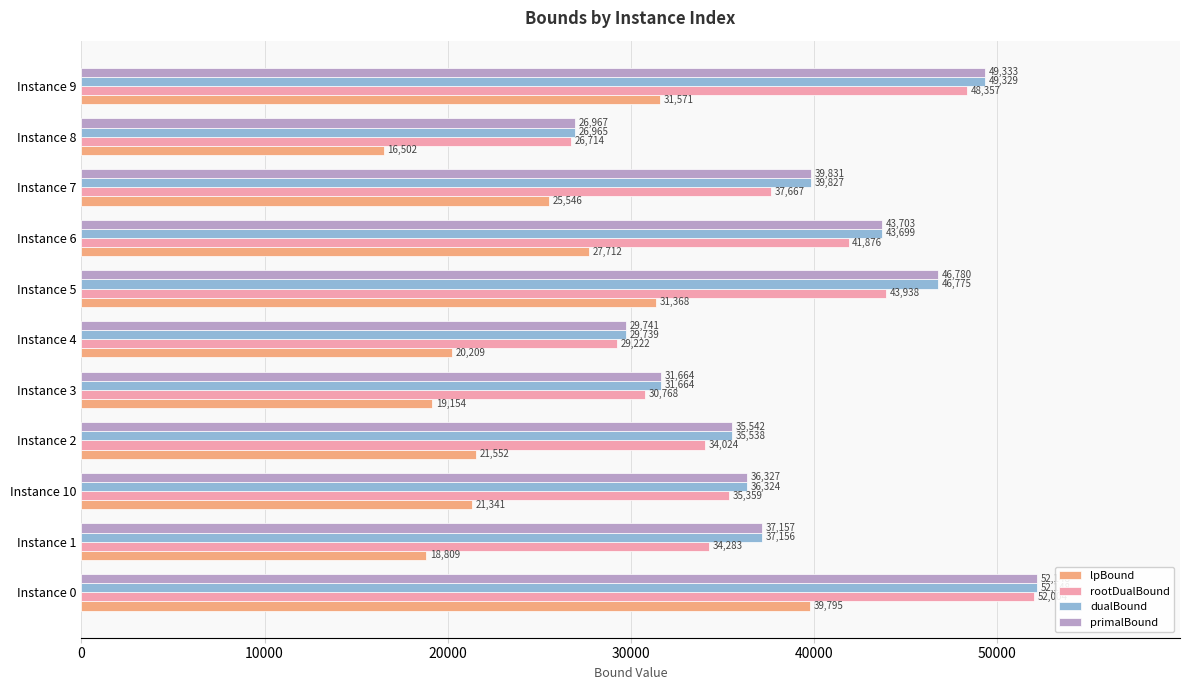

The rootDualBound series shows 52023.9 at Instance 2. True or false?

False